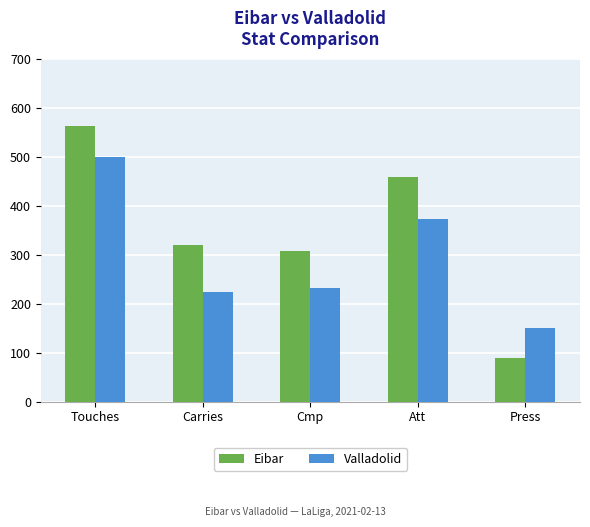

How many bars are there in each group?

2